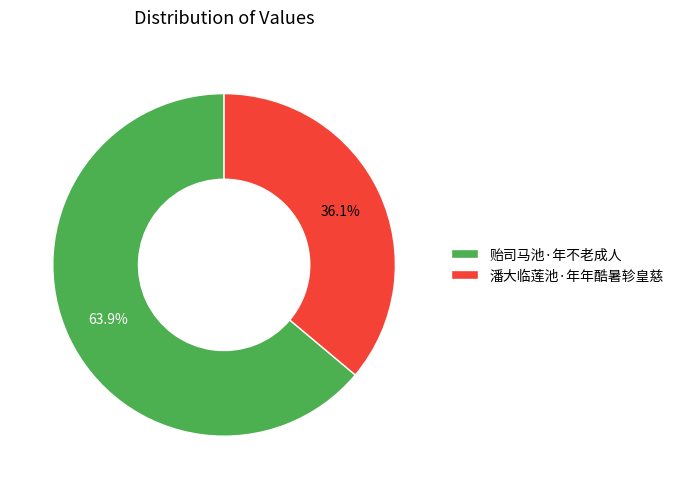

What percentage is the 贻司马池·年不老成人 slice, to the nearest percent?

64%